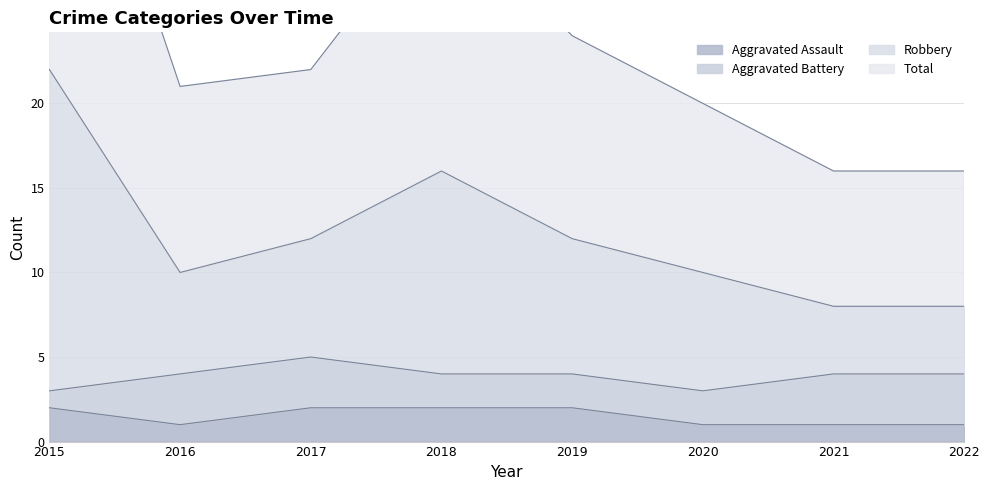

The value of Aggravated Assault at 2016 is 0. True or false?

False